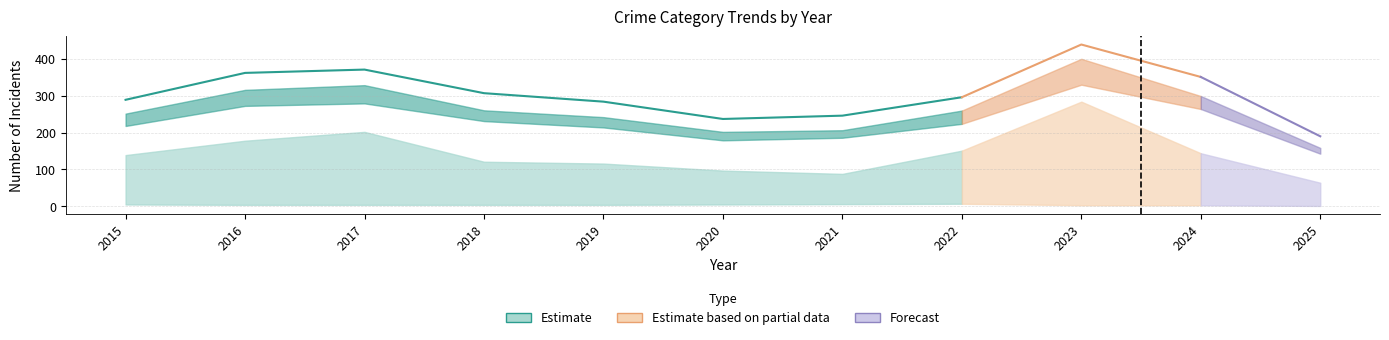

How many lines are shown in the chart?

5